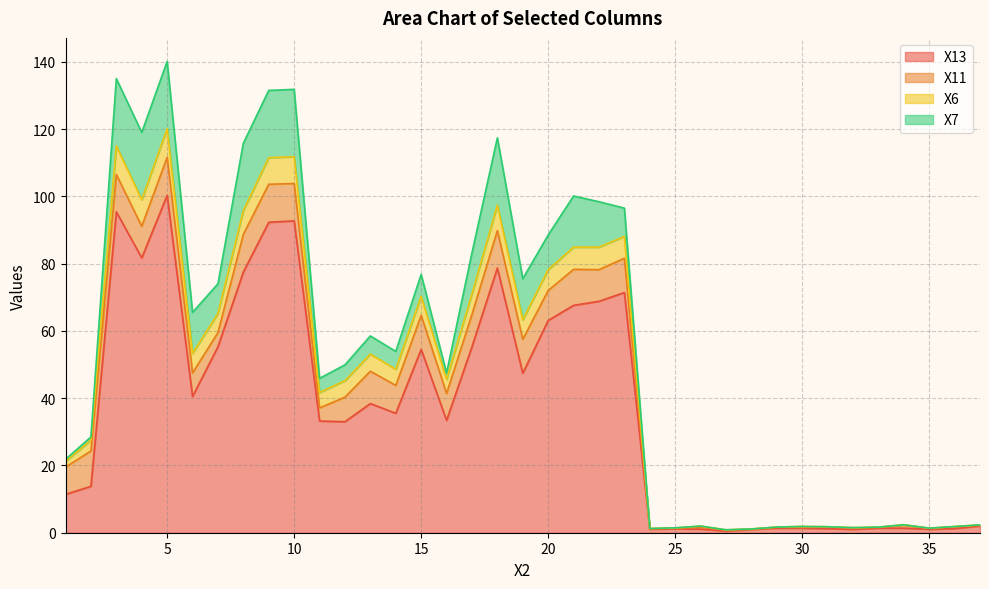

List the labels in order of X6 value, smallest first.

27, 28, 24, 35, 25, 32, 33, 29, 31, 36, 30, 26, 37, 34, 1, 2, 11, 12, 16, 14, 13, 6, 19, 7, 15, 17, 20, 21, 22, 23, 8, 18, 4, 9, 10, 3, 5